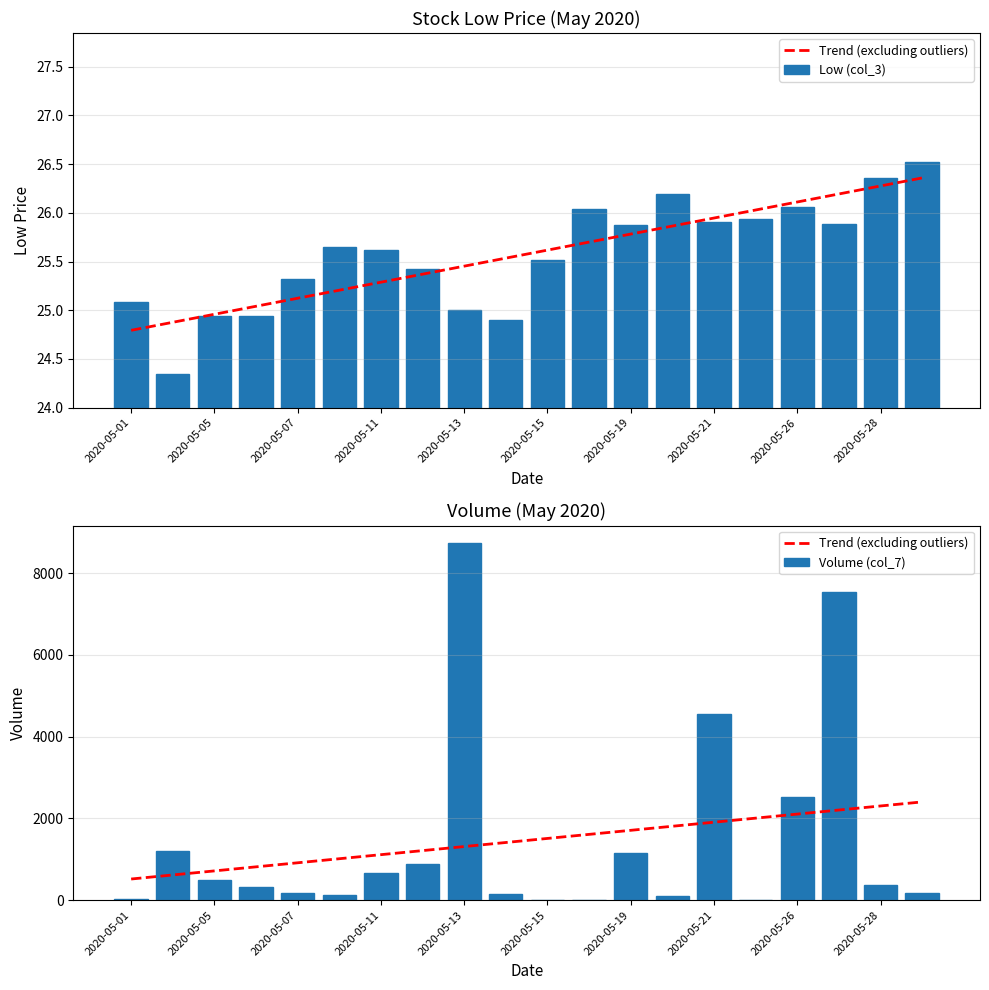

What is the highest value of the Low (col_3) series?

26.5